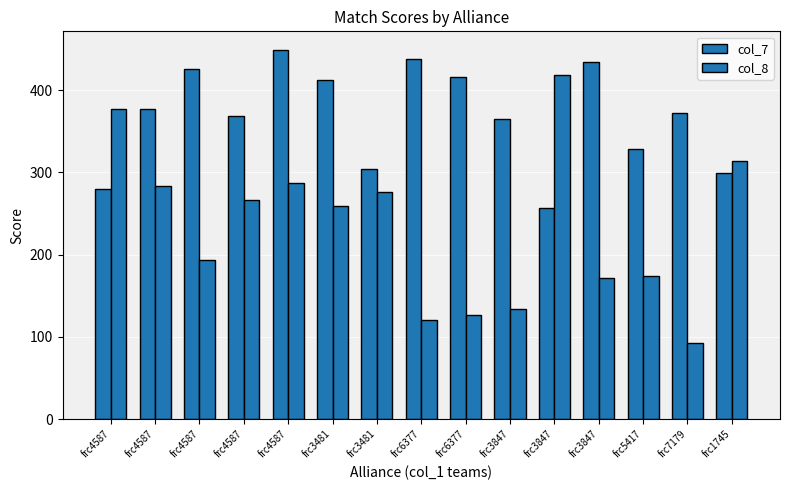

How many data points in col_8 are less than 259?

7